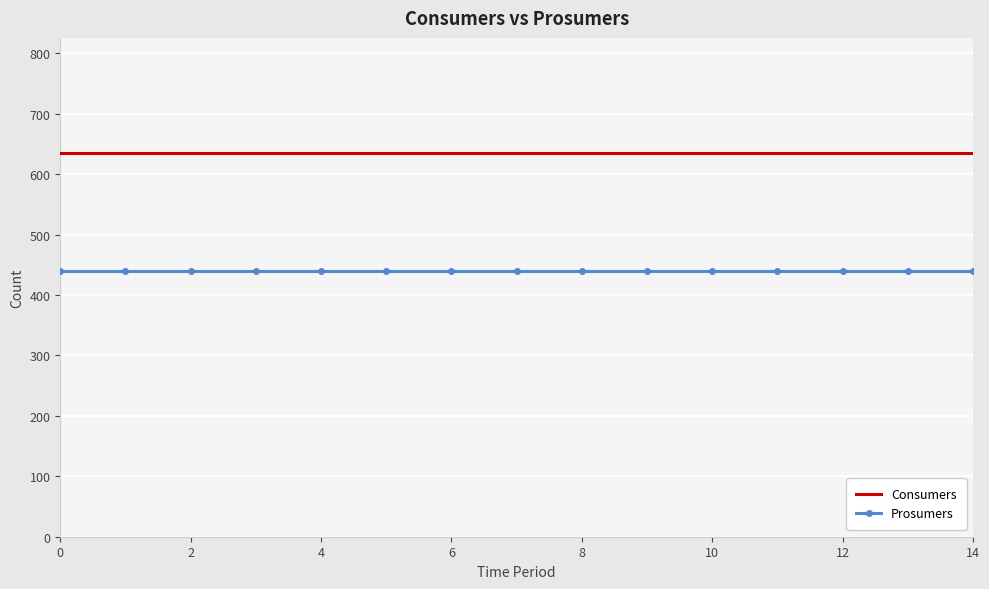

True or false: Prosumers and Consumers intersect in this chart.

False